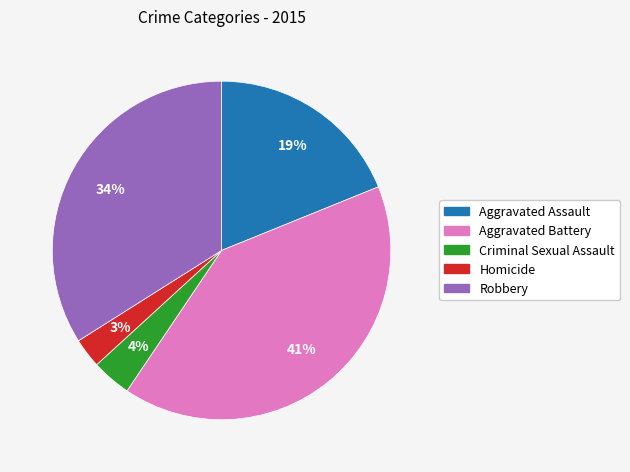

Combined, do Aggravated Assault and Criminal Sexual Assault account for over 50%?

No